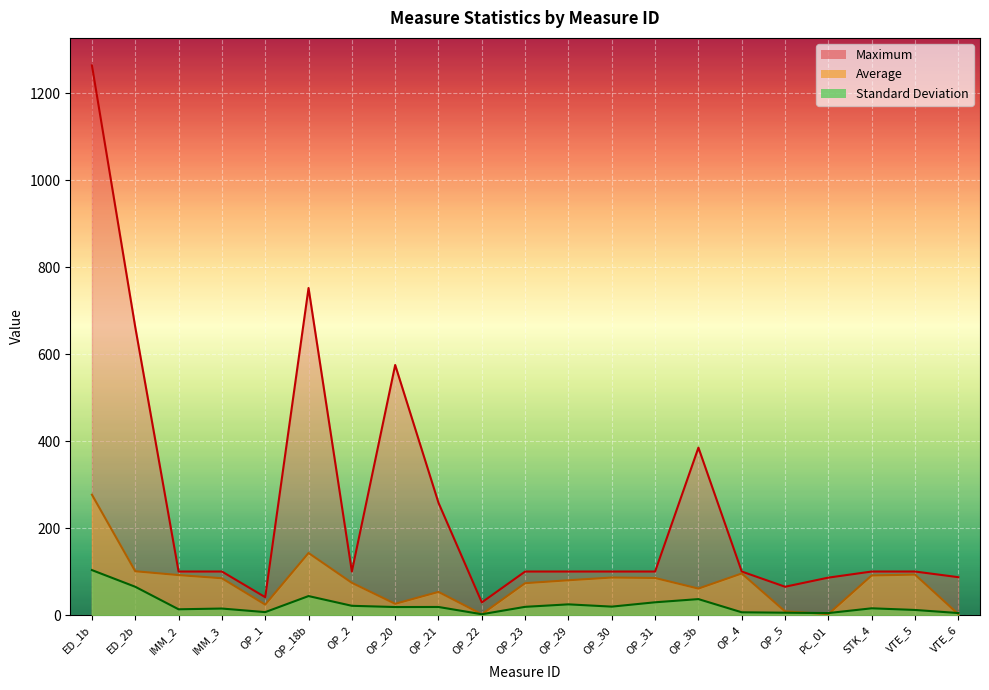

Reading right to left, extract all data points from this chart.

Maximum: 87.0	100.0	100.0	86.0	65.0	100.0	385.0	100.0	100.0	100.0	100.0	29.0	258.0	575.0	100.0	752.0	41.0	100.0	100.0	662.0	1264.0
Average: 1.9	92.9	91.0	2.1	8.3	95.5	60.8	85.1	86.2	79.9	73.2	1.8	53.1	25.7	74.1	142.6	23.9	84.5	91.8	100.6	276.7
Standard Deviation: 4.5	11.6	15.4	4.5	5.3	6.2	36.6	29.3	19.3	24.5	18.8	1.8	18.5	18.3	21.2	43.6	6.6	14.9	13.2	64.9	103.3